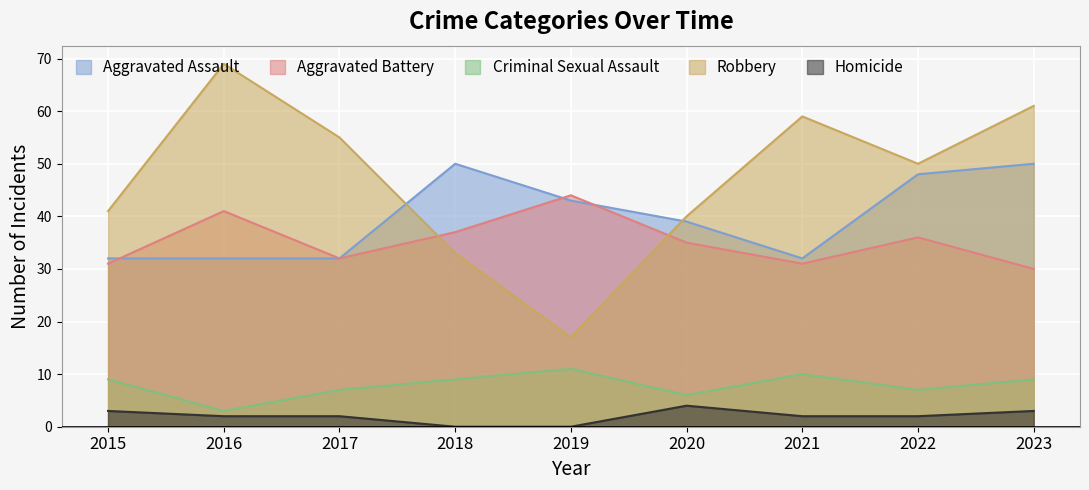

Read the Homicide value at 2016.

2